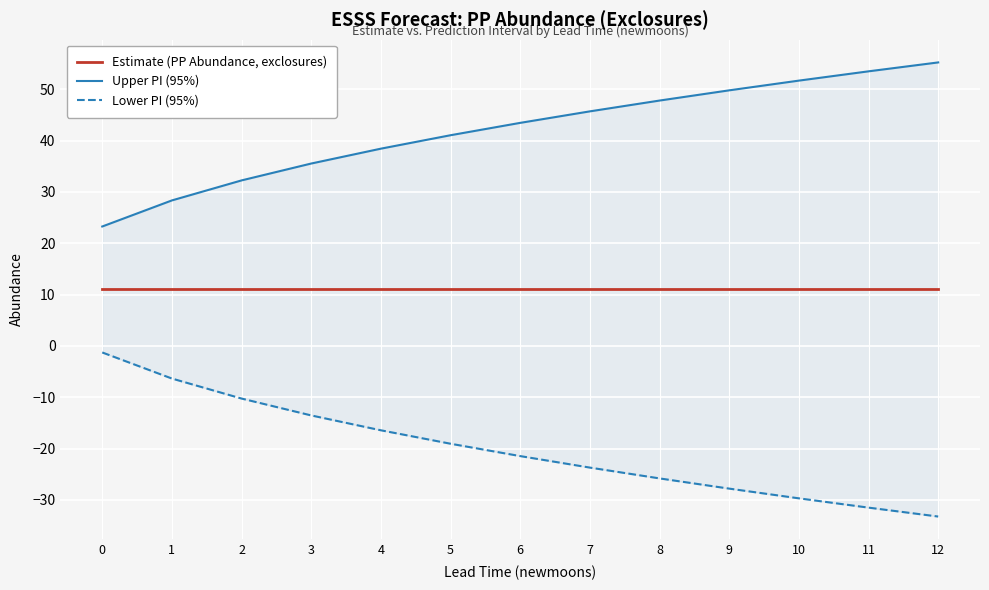

What is the average value of the Estimate (PP Abundance, exclosures) series?

11.0